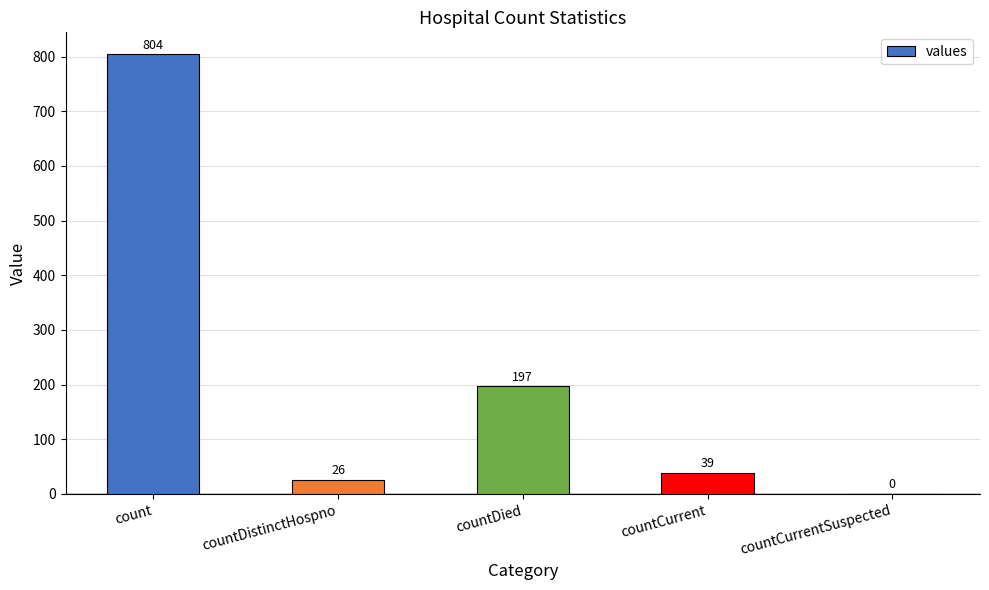

How many values are above zero?

4